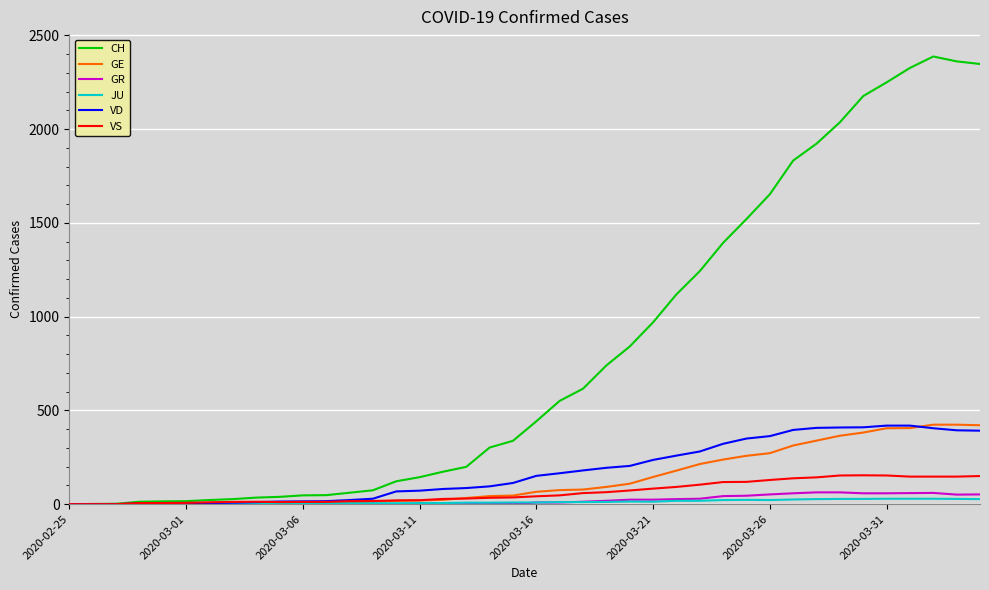

Which series has the largest total across all categories?

CH